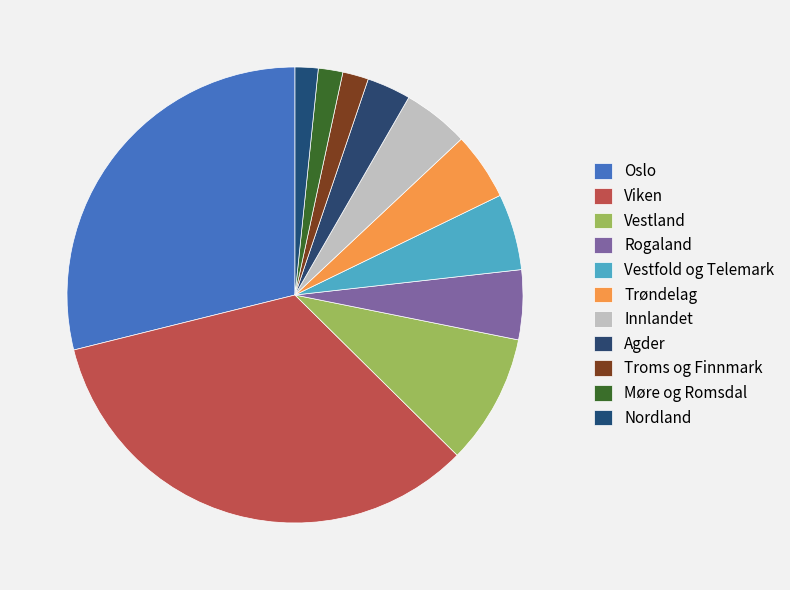

What percentage is the Rogaland slice, to the nearest percent?

5%